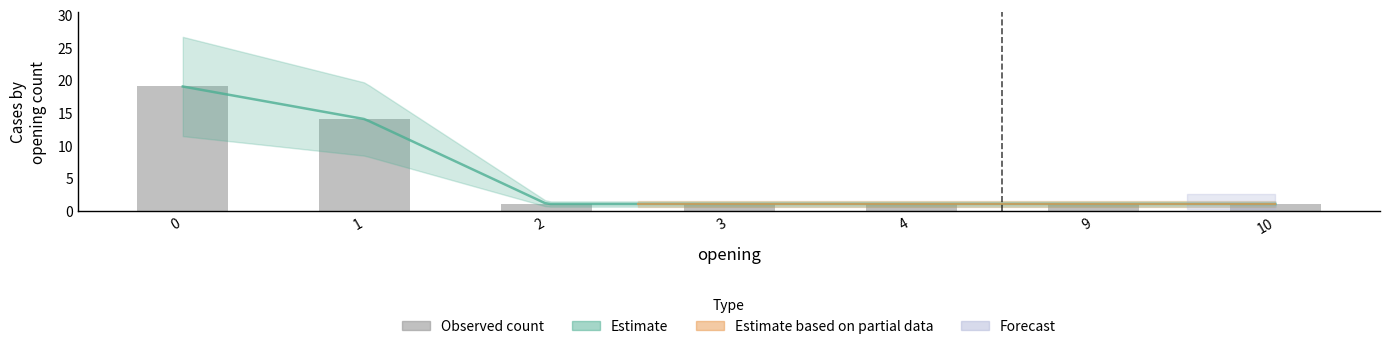

Count the number of values greater than 1.

2